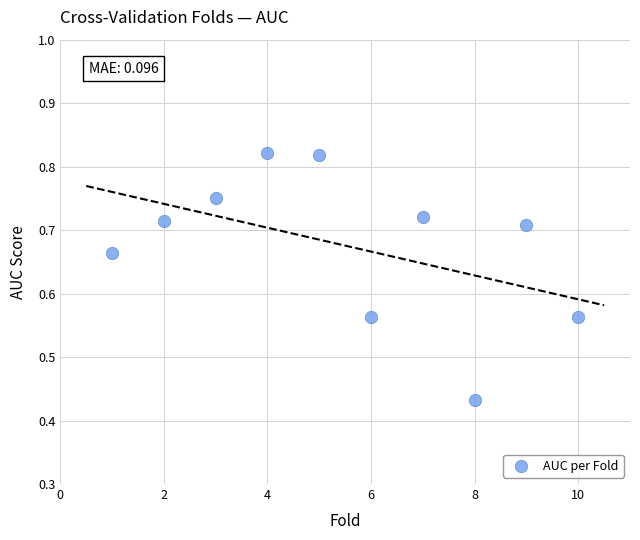

What is the range of X values (max minus min)?

9.0